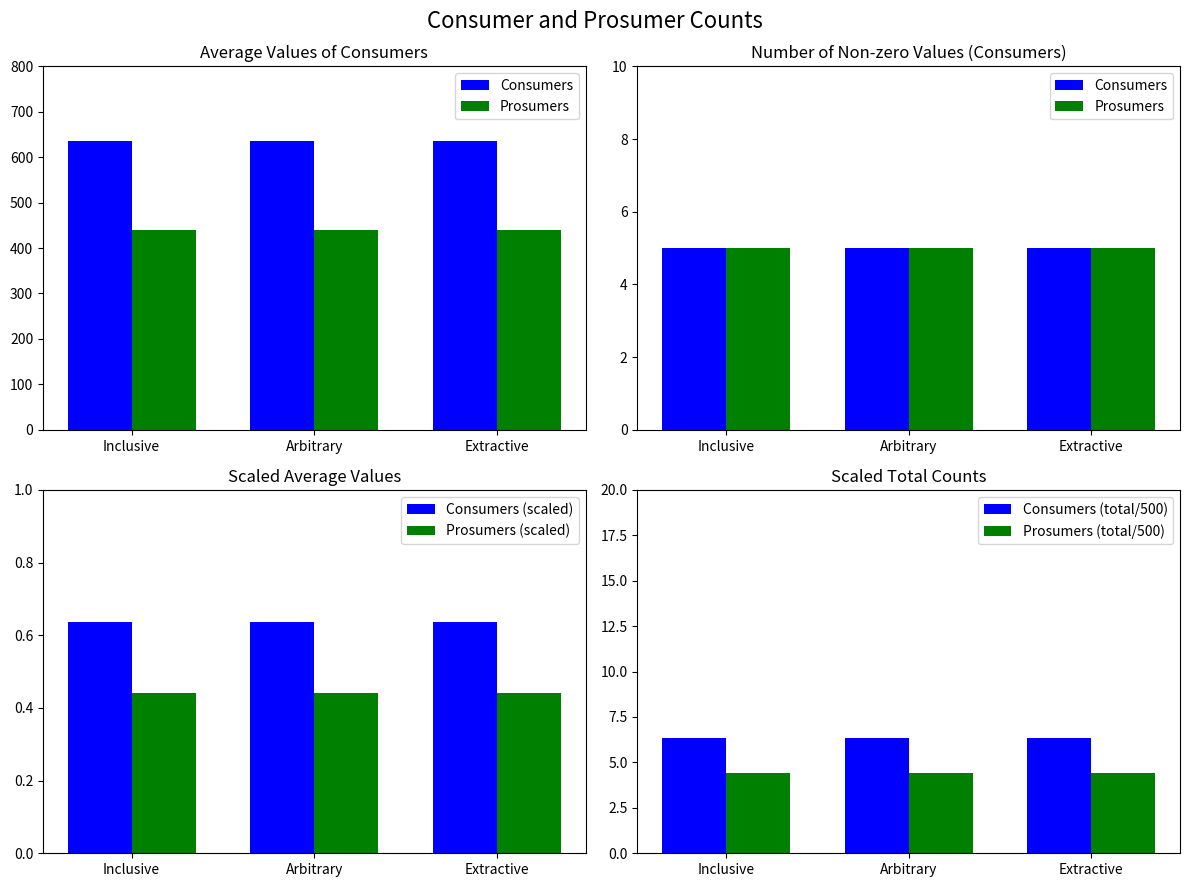

Which series has the widest spread of values?

Consumers